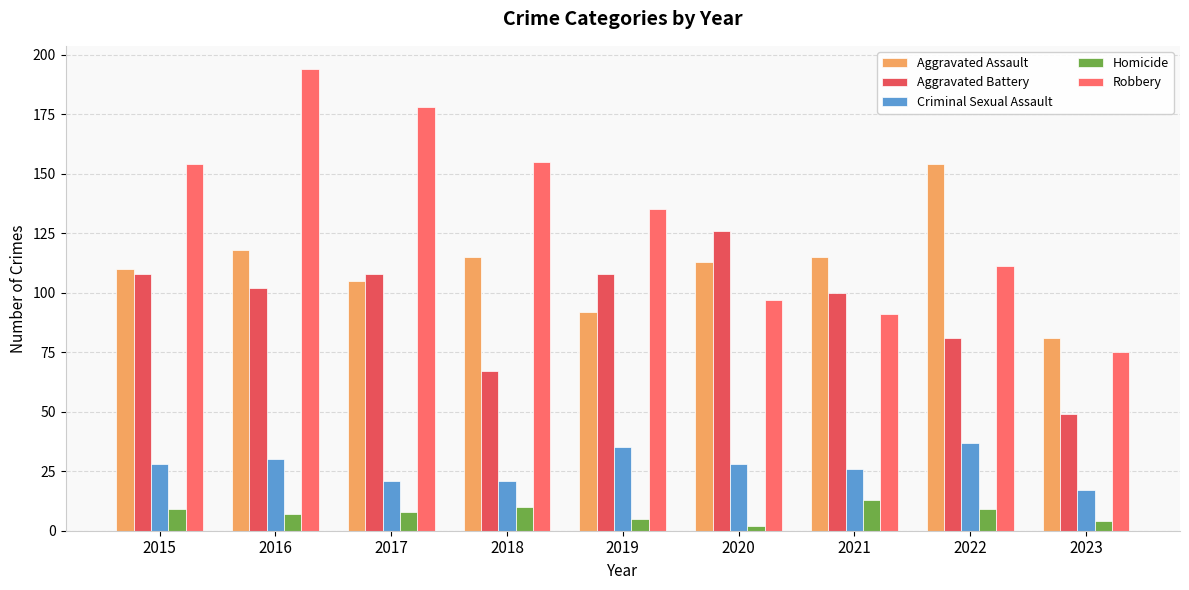

At which category does the chart reach its peak across all series?

2016